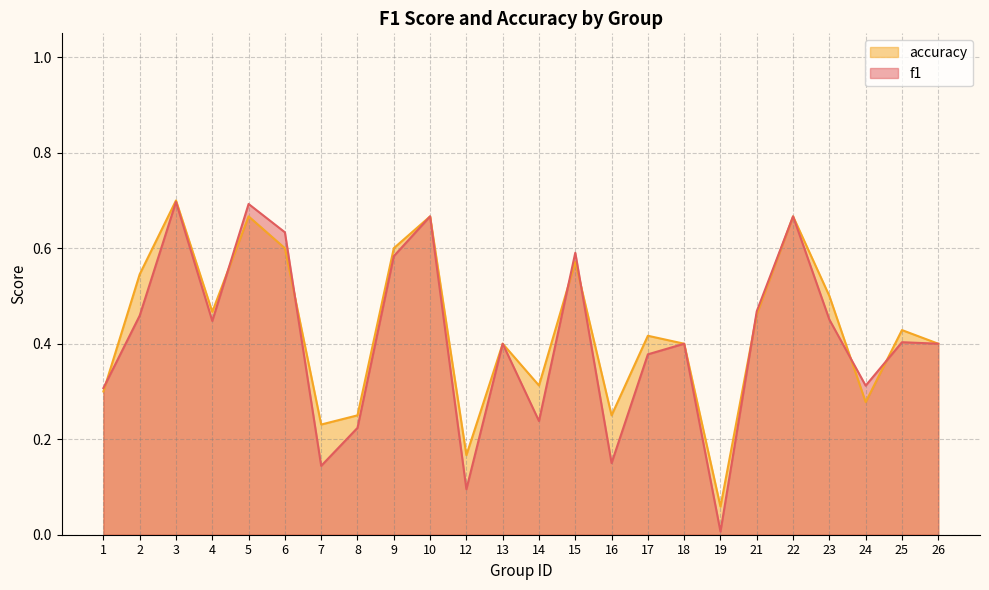

How many lines are shown in the chart?

2